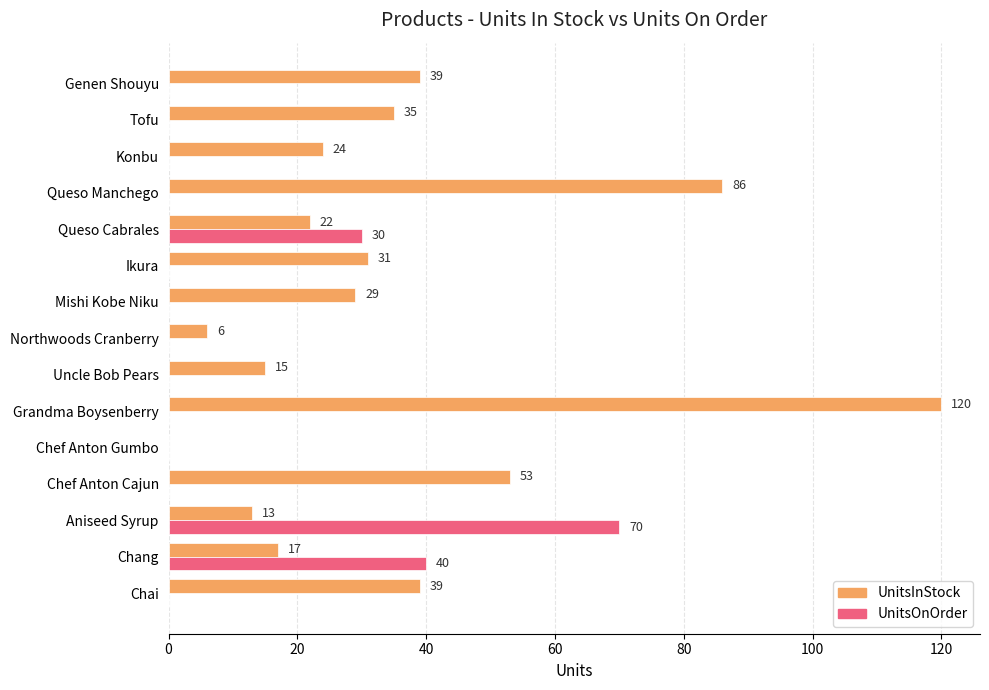

At which category is the sum across all series the highest?

Grandma Boysenberry